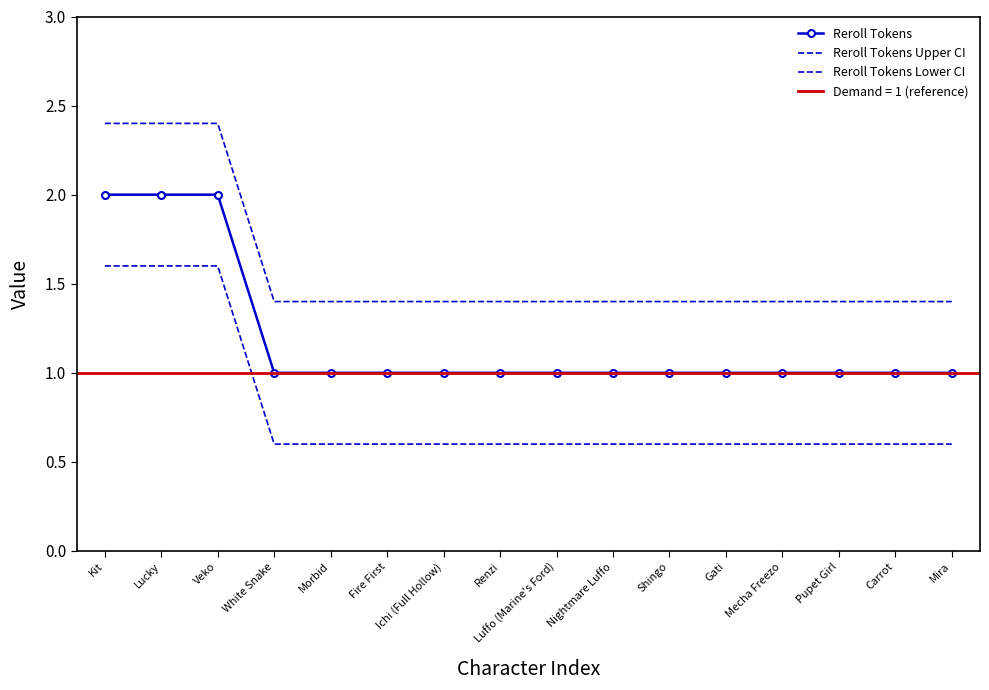

The Reroll Tokens Lower CI series shows 0.6 at Morbid. True or false?

True